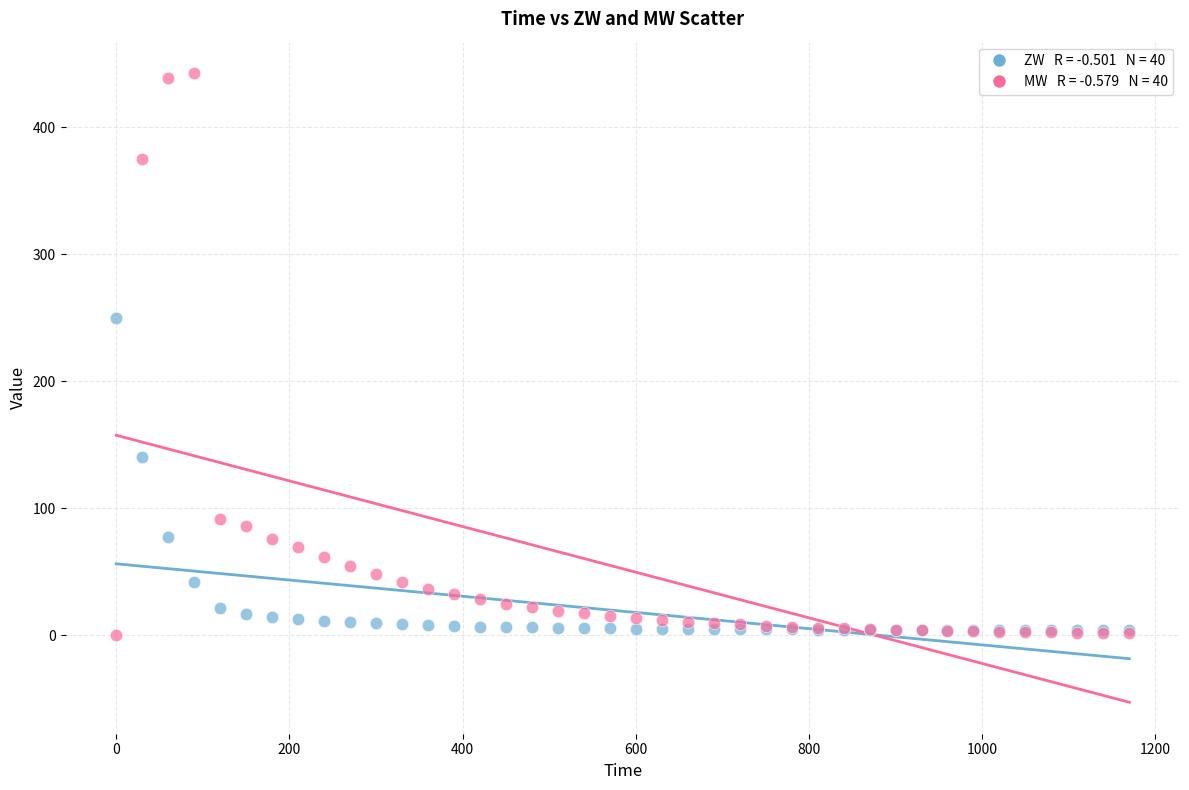

Across all series, what Y value is closest to 221?

250.0